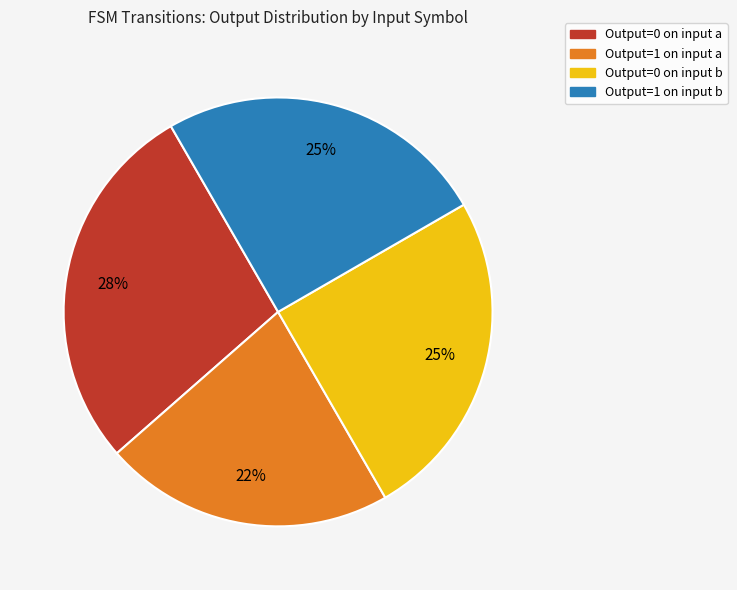

To the nearest percent, what is the average slice percentage?

25%